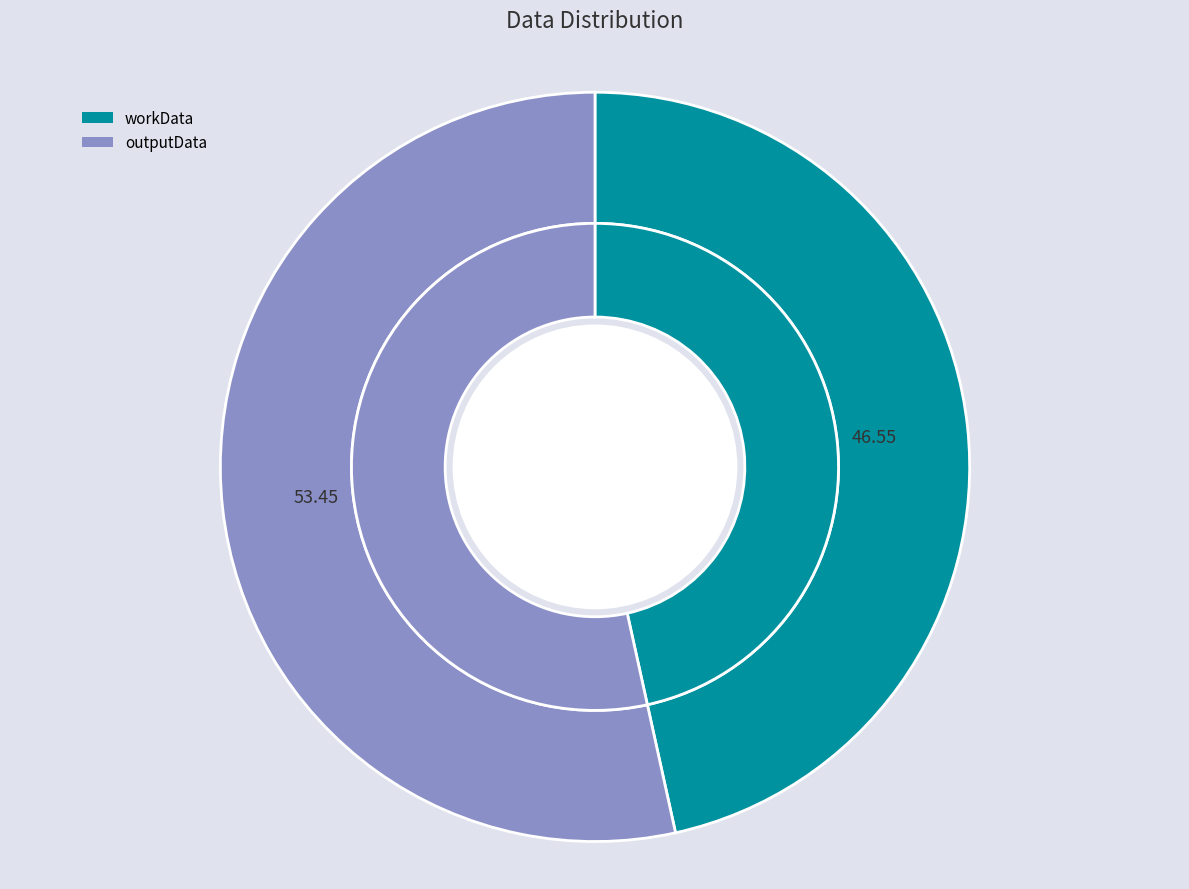

Which has a higher value, workData or outputData?

outputData